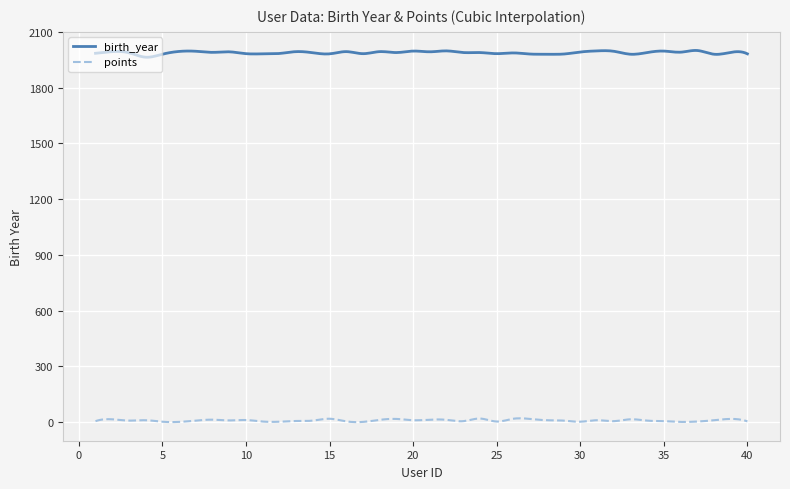

What is the difference between the maximum and minimum values in the birth_year series?

36.5